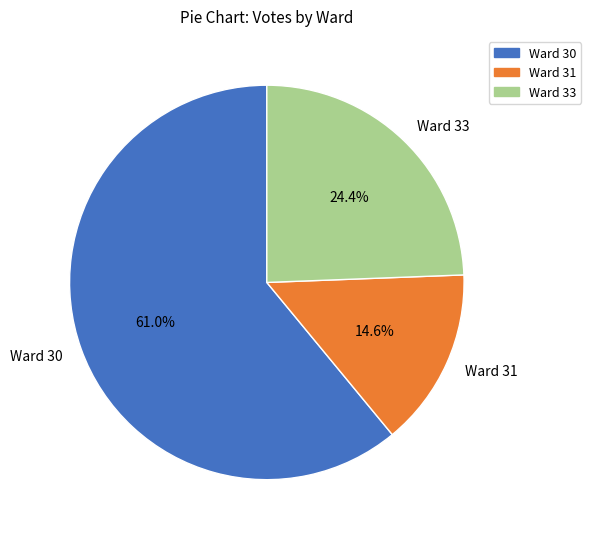

Between Ward 33 and Ward 30, which is larger?

Ward 30